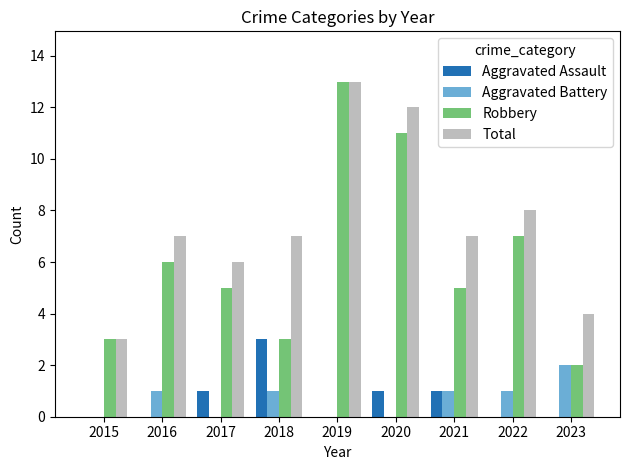

Which category has the highest value across all series?

2019